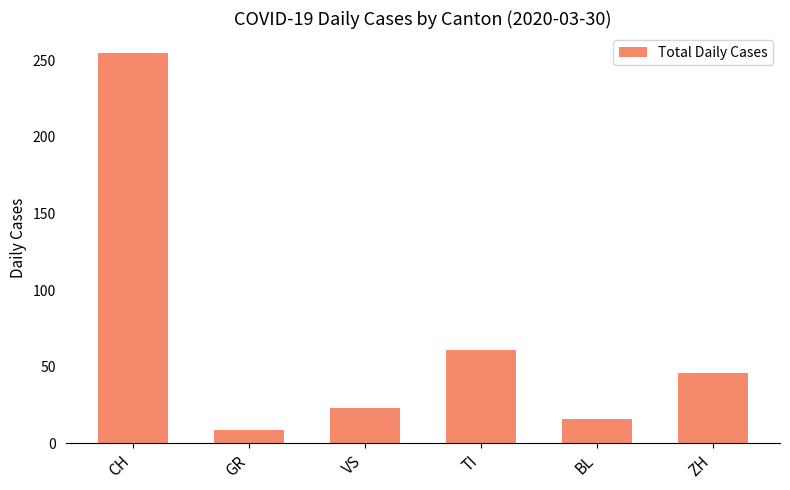

List the labels in order of value, smallest first.

GR, BL, VS, ZH, TI, CH